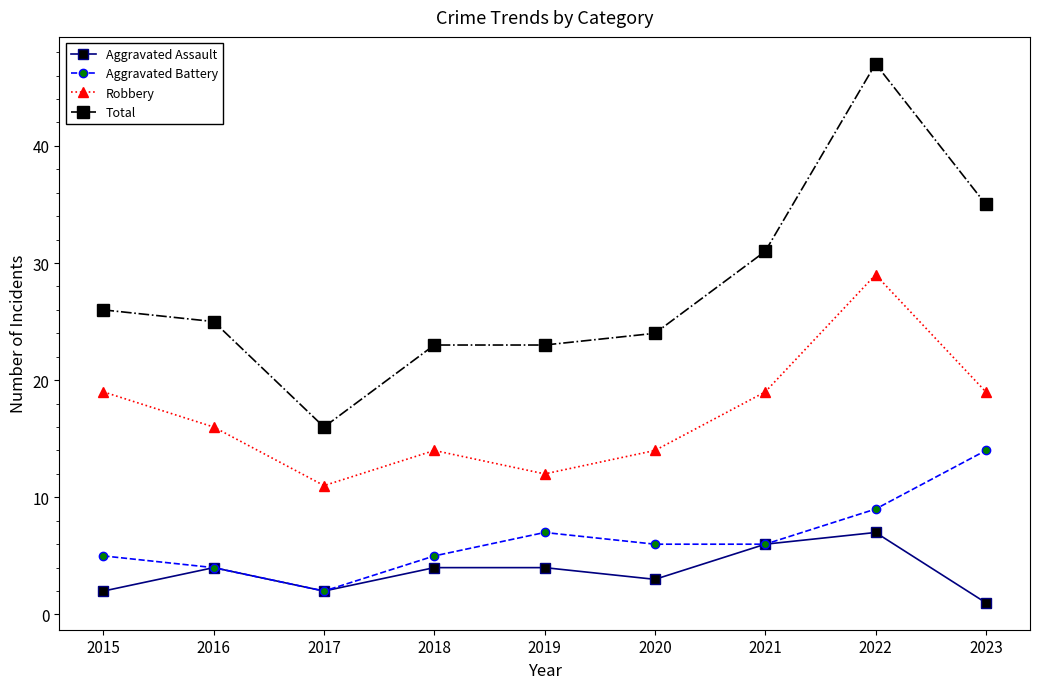

True or false: Aggravated Assault has more than 0 points higher than both neighbors.

True